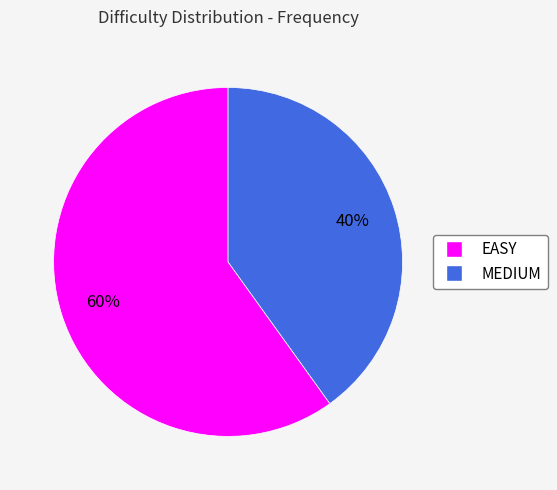

Approximately how many times larger is the value at MEDIUM compared to EASY?

0.7